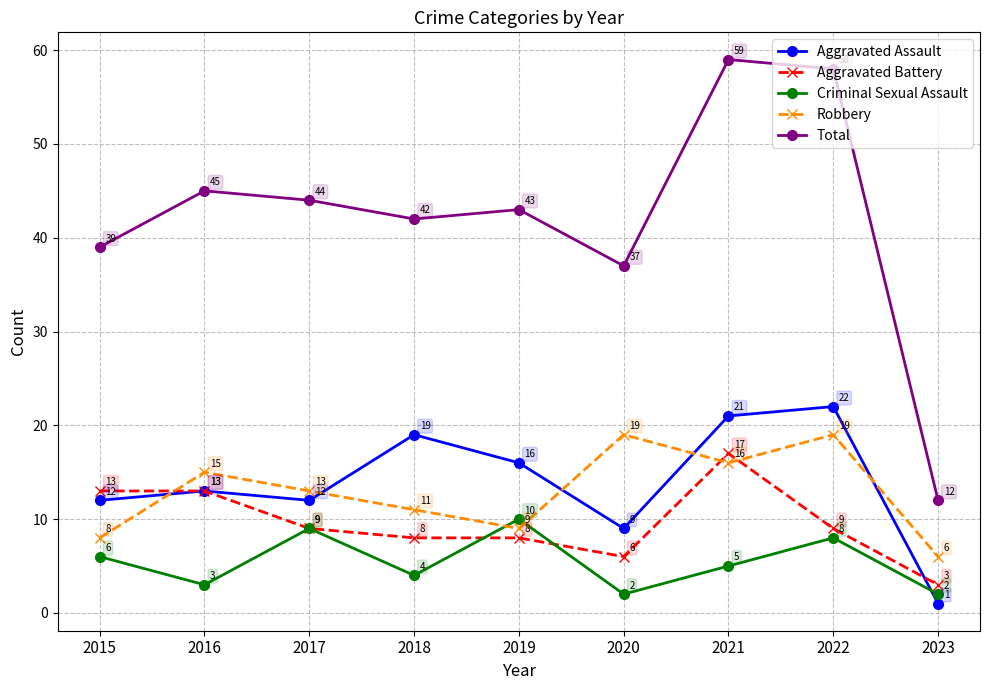

What is the sum of all Total values?

379